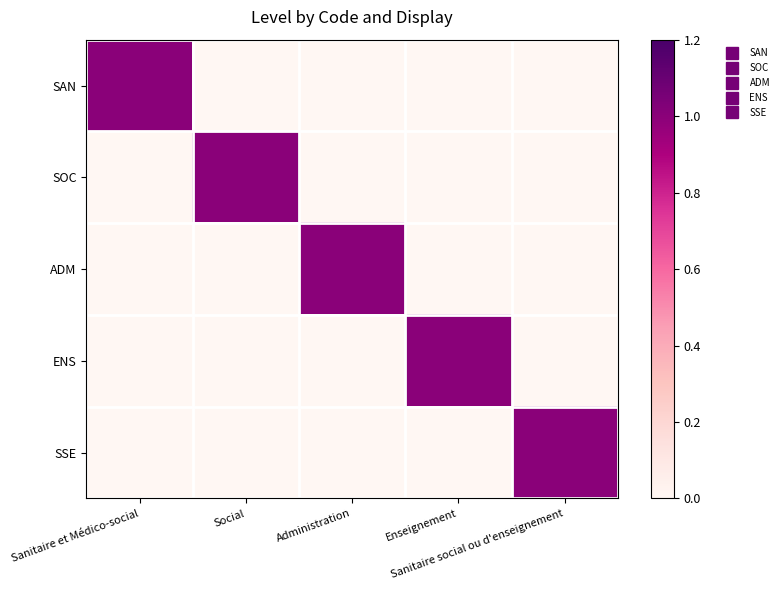

At how many categories does at least one series exceed 0?

5